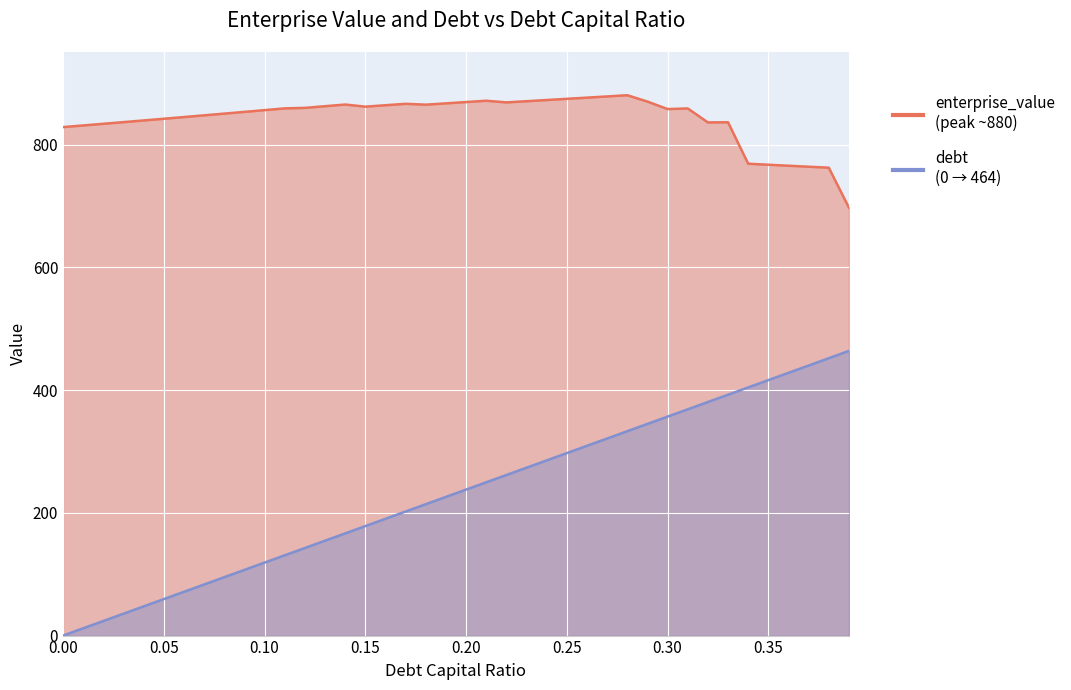

Reading right to left, transcribe all the data shown in this chart.

enterprise_value: 0.39=697.1	0.38=762.3	0.37=763.9	0.36=765.5	0.35=767.1	0.34=768.7	0.33=836.3	0.32=836.1	0.31=858.8	0.3=857.8	0.29=870.0	0.28=880.3	0.27=878.4	0.26=876.4	0.25=874.5	0.24=872.5	0.23=870.6	0.22=868.7	0.21=871.4	0.2=869.2	0.19=867.1	0.18=865.0	0.17=866.4	0.16=864.1	0.15=861.7	0.14=865.2	0.13=862.5	0.12=859.7	0.11=858.9	0.1=856.1	0.09=853.2	0.08=850.4	0.07=847.6	0.06=844.8	0.05=842.0	0.04=839.3	0.03=836.5	0.02=833.8	0.01=831.1	0.0=828.4
debt: 0.39=463.8	0.38=451.9	0.37=440.0	0.36=428.1	0.35=416.2	0.34=404.3	0.33=392.4	0.32=380.5	0.31=368.7	0.3=356.8	0.29=344.9	0.28=333.0	0.27=321.1	0.26=309.2	0.25=297.3	0.24=285.4	0.23=273.5	0.22=261.6	0.21=249.7	0.2=237.8	0.19=225.9	0.18=214.1	0.17=202.2	0.16=190.3	0.15=178.4	0.14=166.5	0.13=154.6	0.12=142.7	0.11=130.8	0.1=118.9	0.09=107.0	0.08=95.1	0.07=83.2	0.06=71.4	0.05=59.5	0.04=47.6	0.03=35.7	0.02=23.8	0.01=11.9	0.0=0.0